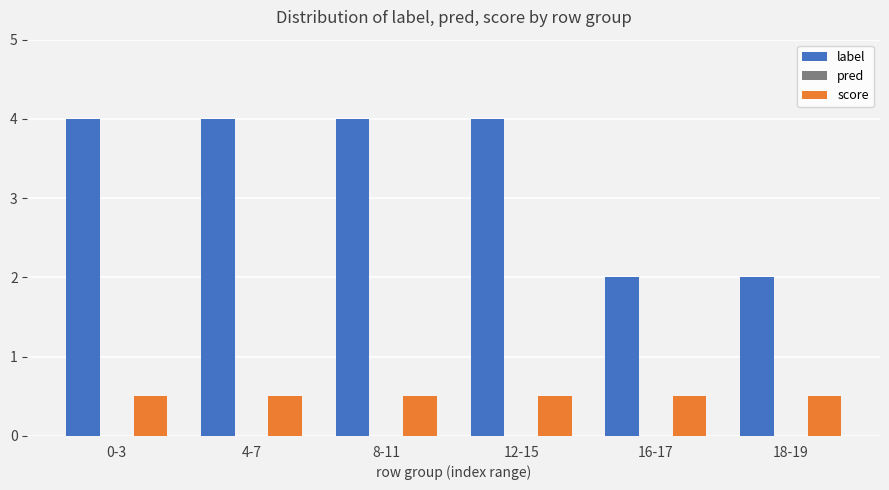

Is it true that score equals 0.3 at 4-7?

False